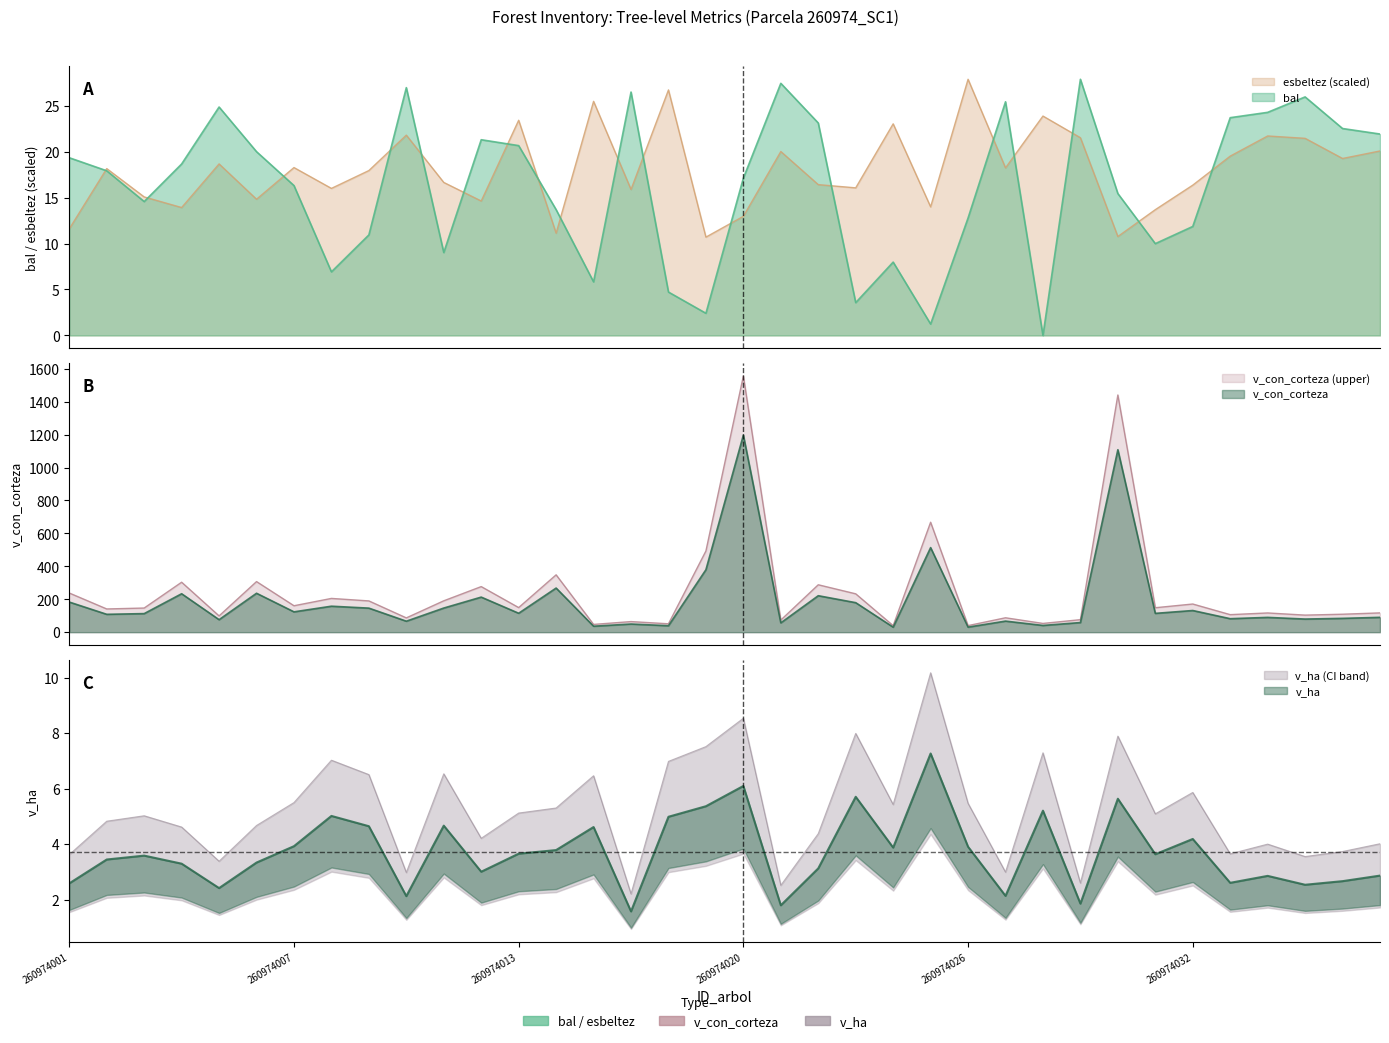

Rank the series by their maximum value, from highest to lowest.

v_con_corteza, bal, esbeltez, v_ha